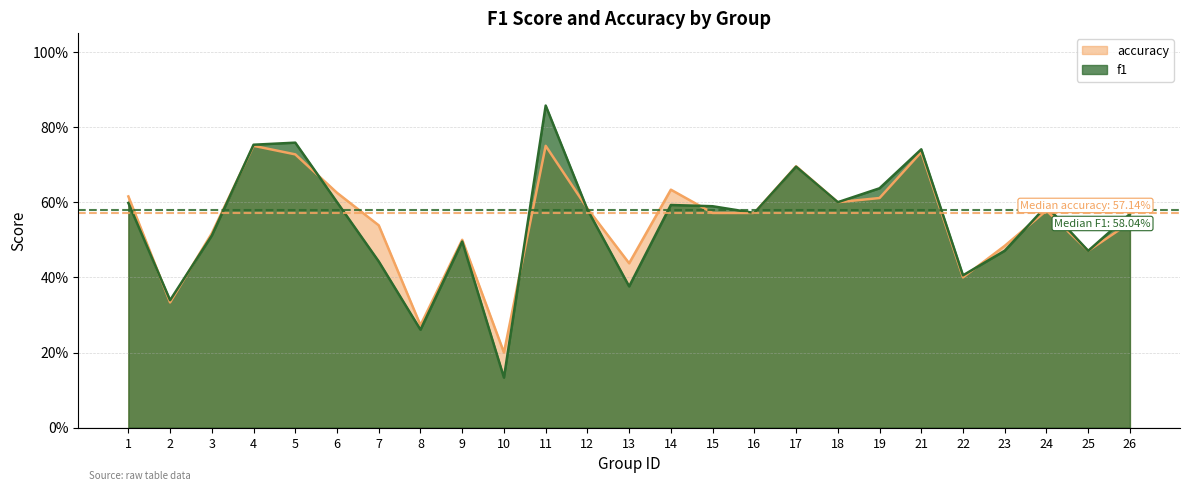

Reading left to right, list all the values displayed in this chart.

f1: 0.6	0.3	0.5	0.8	0.8	0.6	0.4	0.3	0.5	0.1	0.9	0.6	0.4	0.6	0.6	0.6	0.7	0.6	0.6	0.7	0.4	0.5	0.6	0.5	0.6
accuracy: 0.6	0.3	0.5	0.8	0.7	0.6	0.5	0.3	0.5	0.2	0.8	0.6	0.4	0.6	0.6	0.6	0.7	0.6	0.6	0.7	0.4	0.5	0.6	0.5	0.5